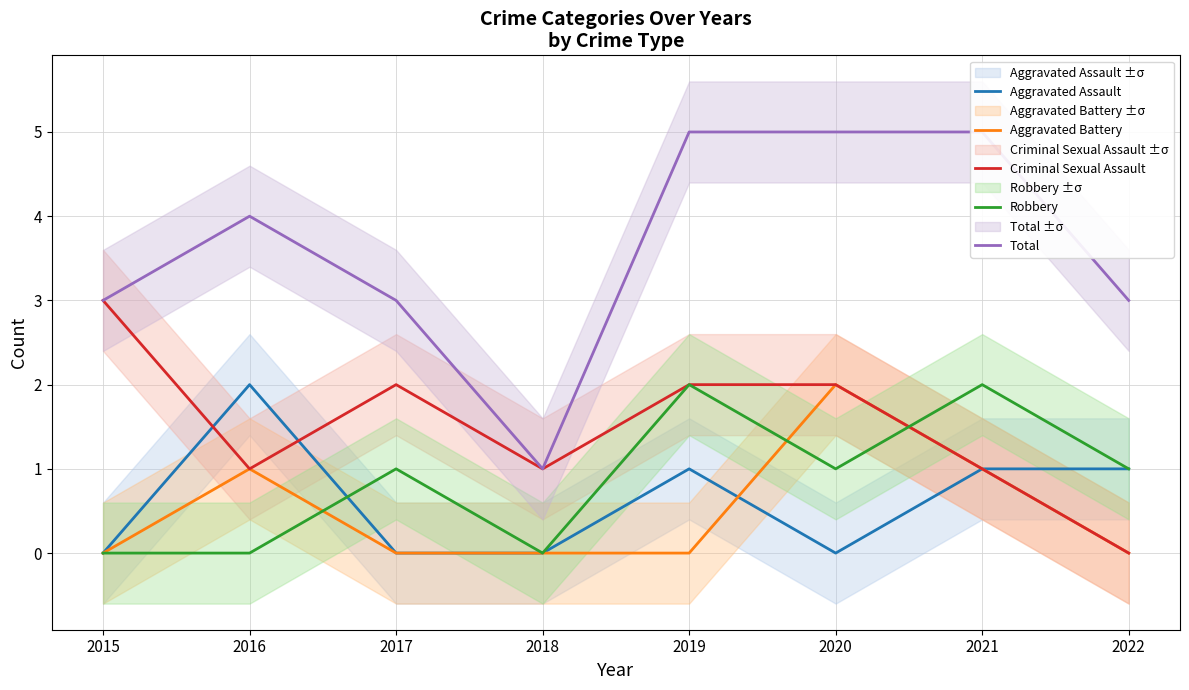

What is the difference between the maximum and minimum values in the Aggravated Assault series?

2